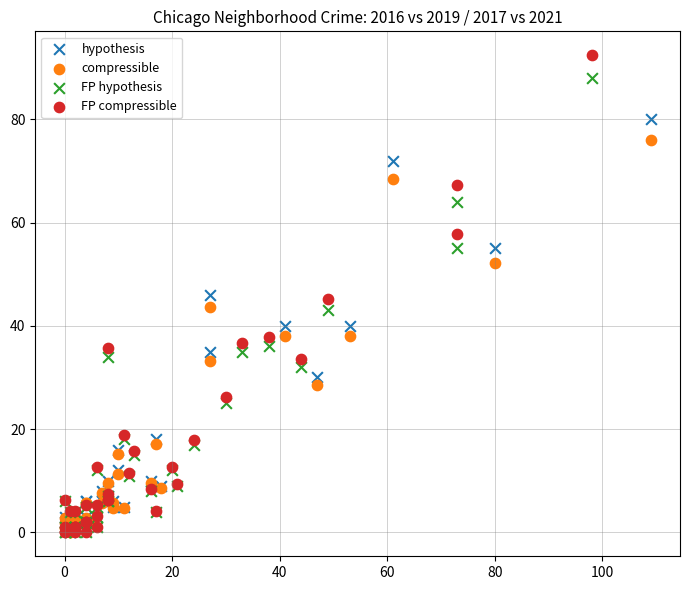

Which series reaches the maximum Y coordinate?

FP compressible